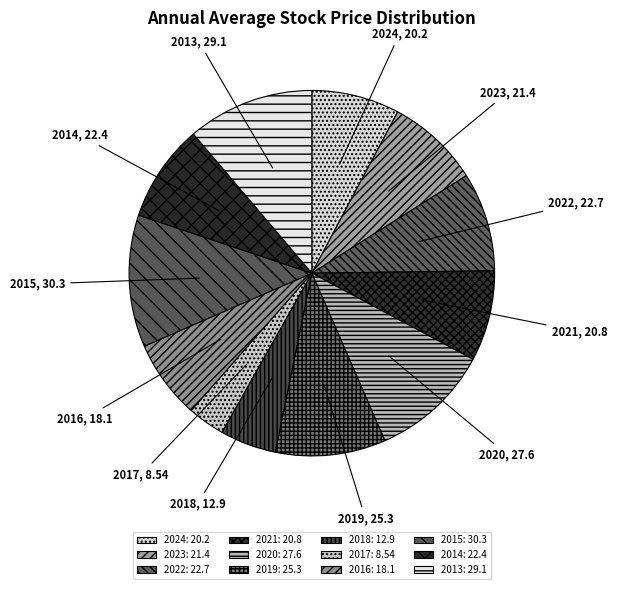

Does any single category account for the majority?

No